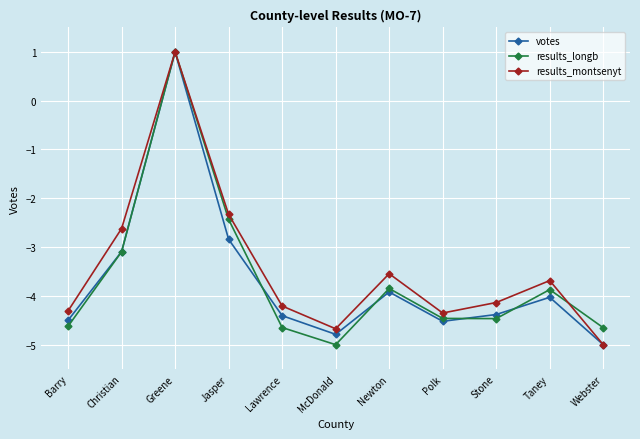

Between Jasper and Taney, which series saw the biggest shift?

results_longb